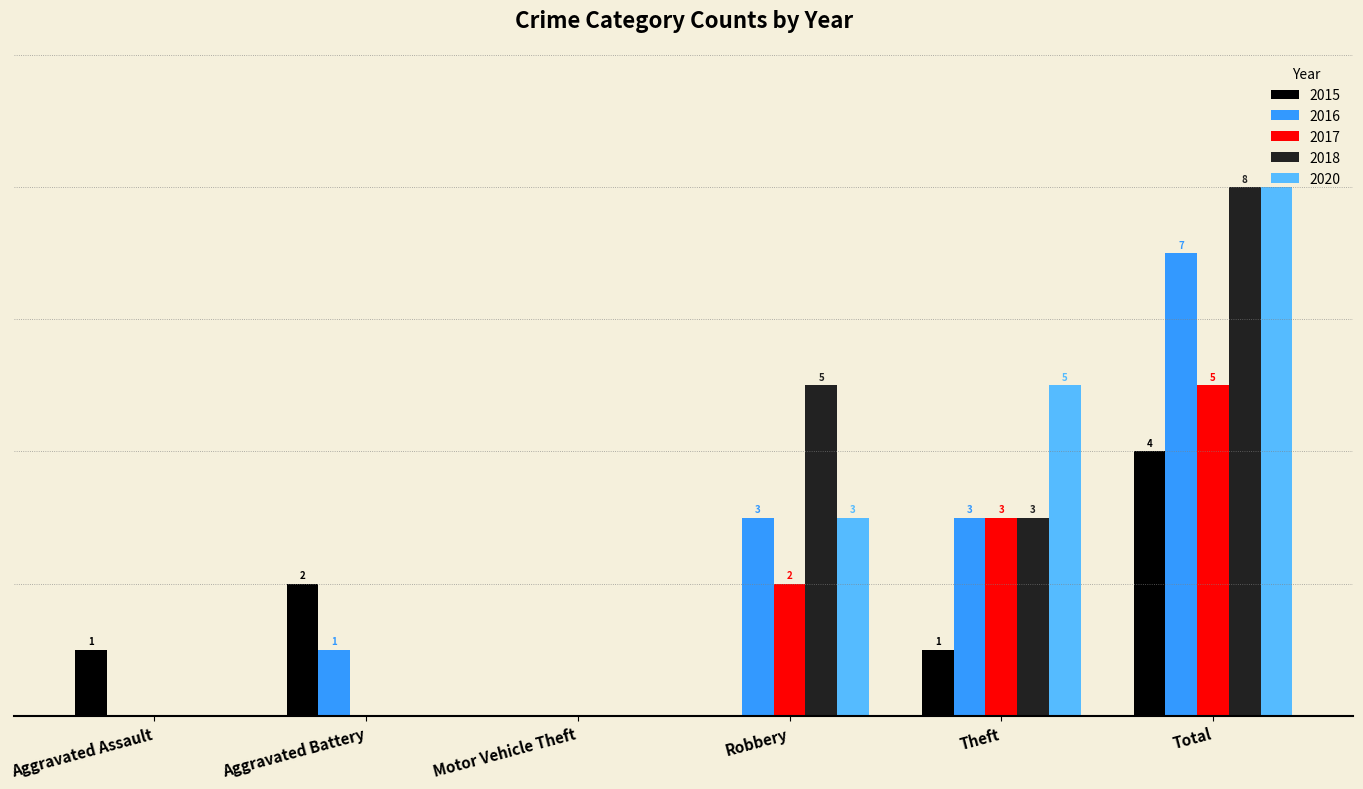

What are all the series names shown in the legend?

2015, 2016, 2017, 2018, 2020